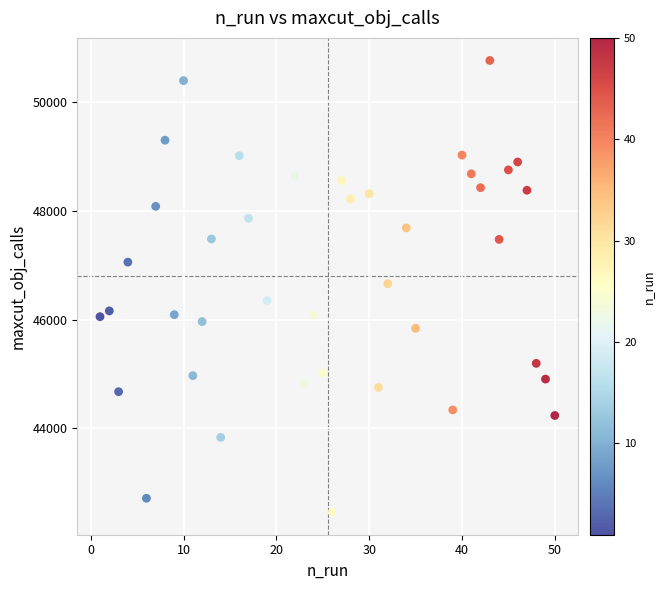

What is the range of X values (max minus min)?

49